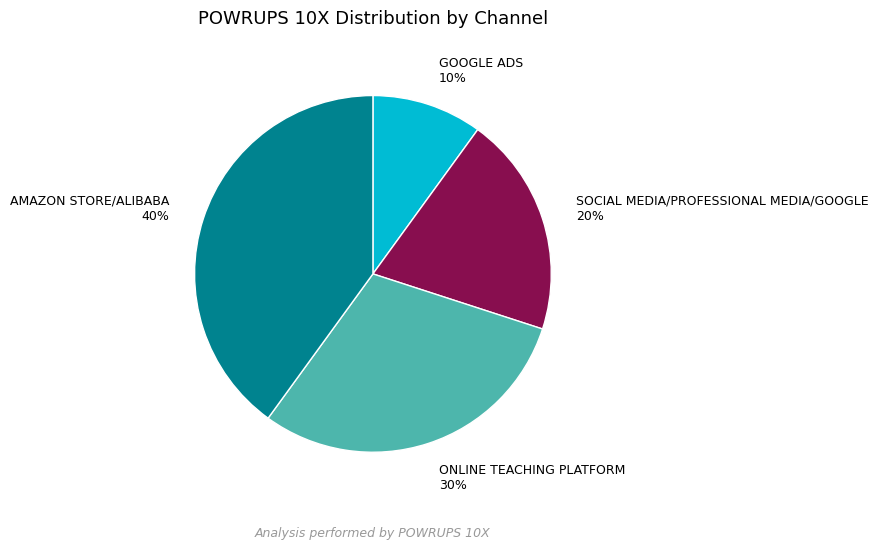

How many slices are in this pie chart?

4